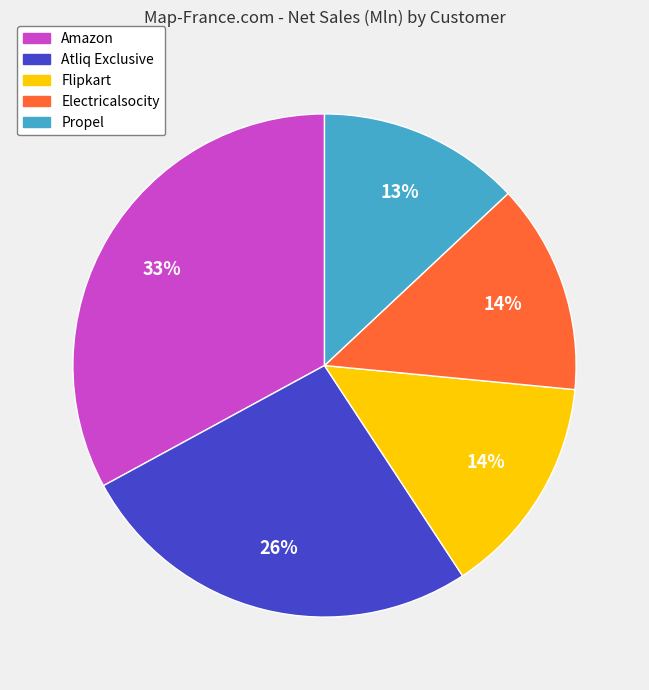

Do Electricalsocity and Amazon together represent more than half of the pie?

No